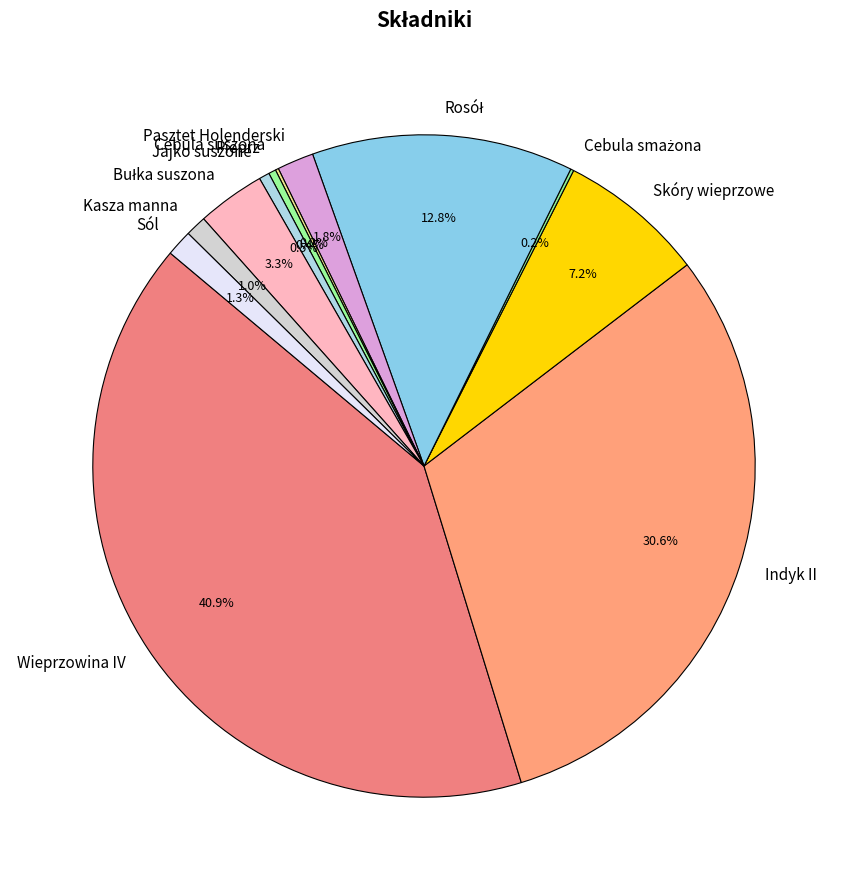

Which category has the biggest portion of the pie?

Wieprzowina IV